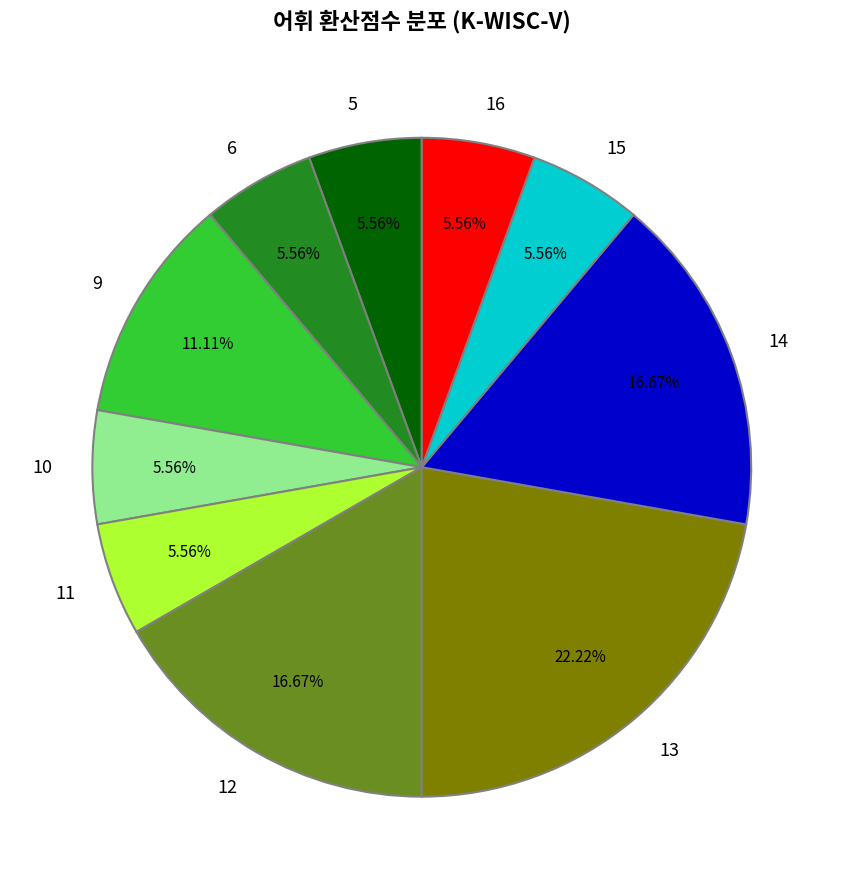

To the nearest percent, what percentage of the pie is 13?

22%